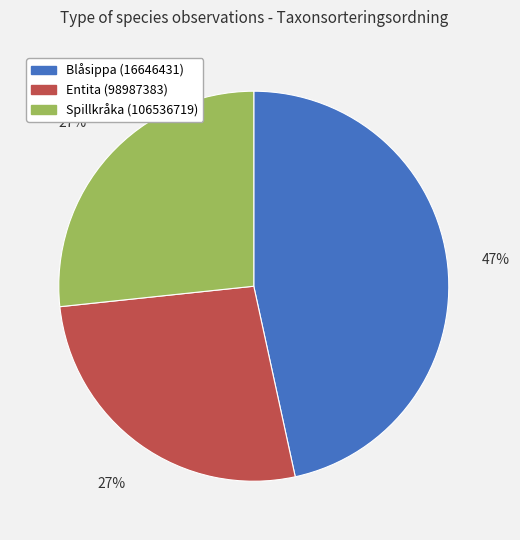

True or false: Blåsippa (16646431) accounts for 55% of the total.

False